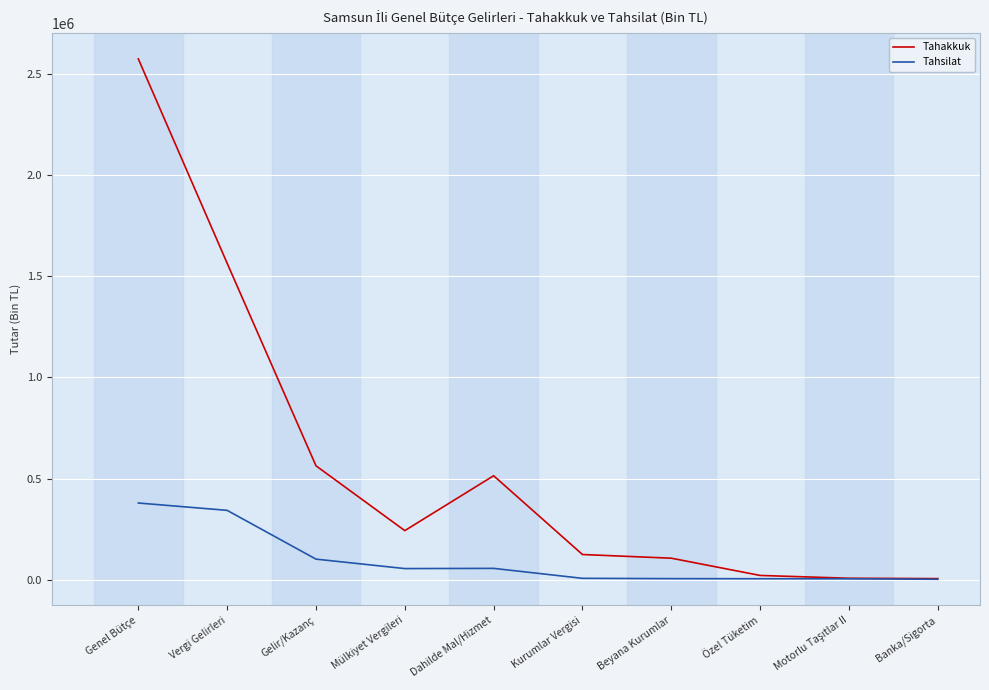

What is the difference between the highest and lowest values at Gelir/Kazanç?

461644